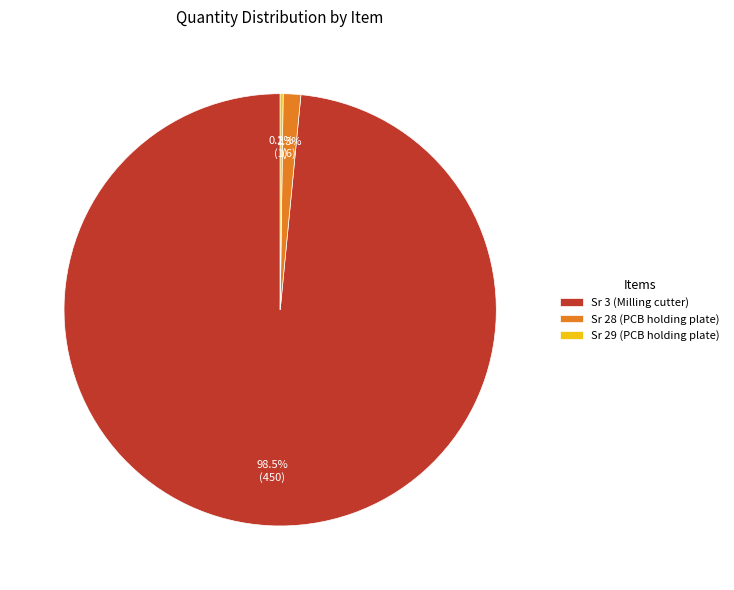

What is the largest slice in the pie chart?

Sr 3 (Milling cutter)